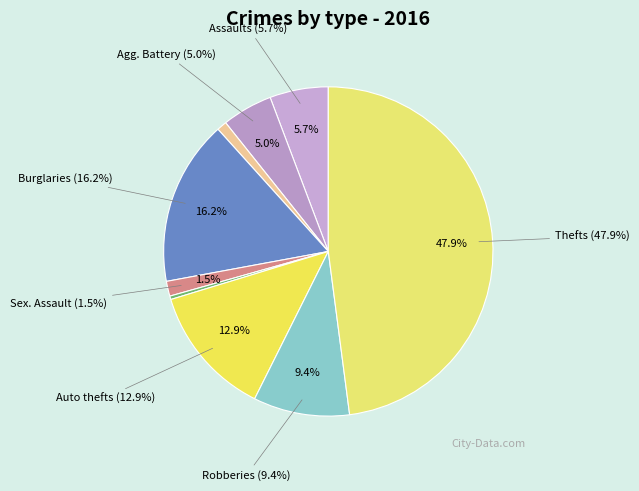

Do Theft and Burglary together represent more than half of the pie?

Yes